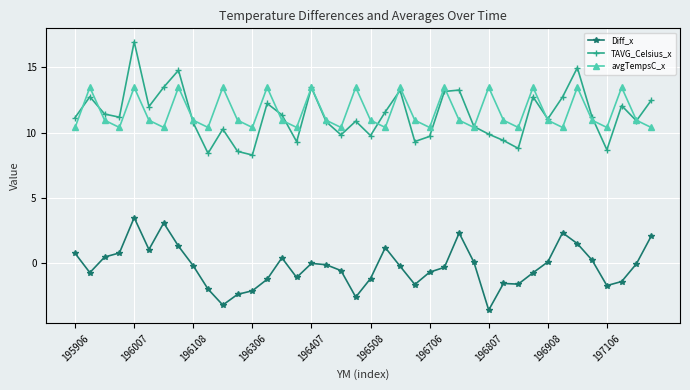

What is the smallest value displayed?

-3.6